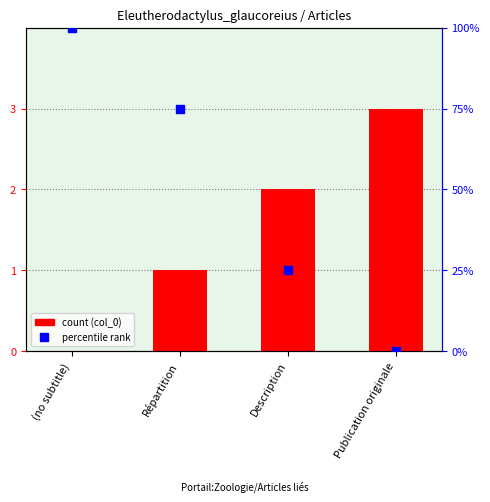

Which series contains the lowest Y value?

col_0